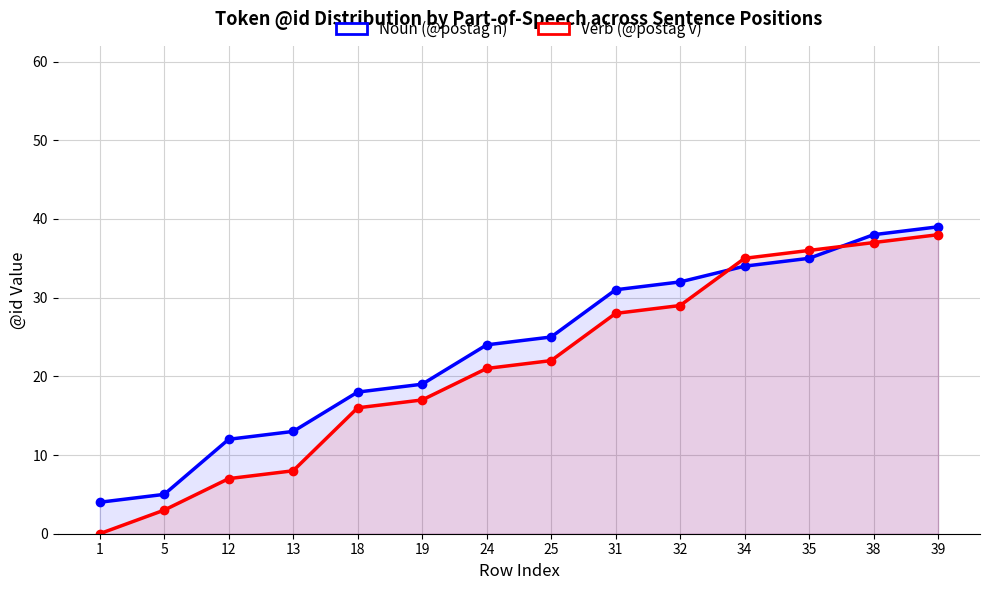

List the series in order of their peak value, lowest first.

Verb (@postag v), Noun (@postag n)